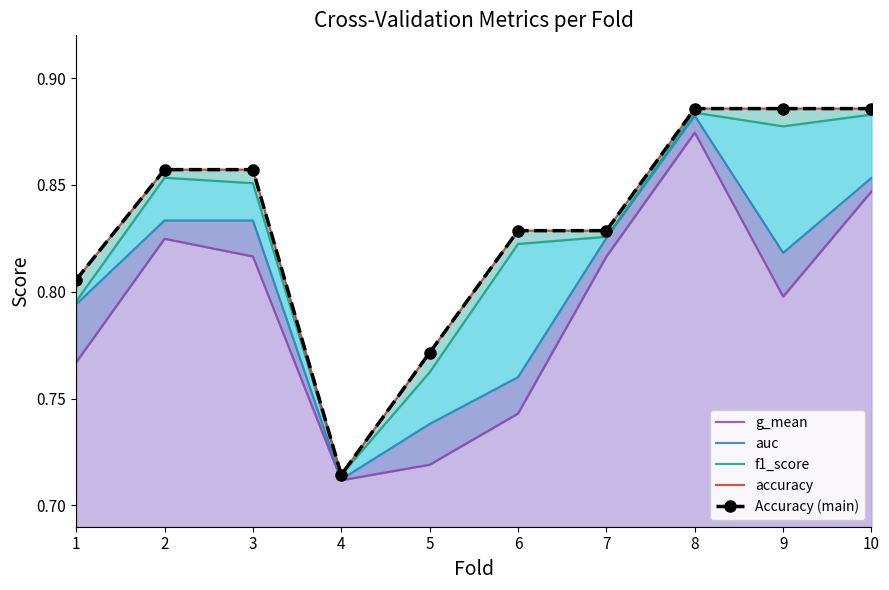

True or false: f1_score and g_mean cross at least once.

False